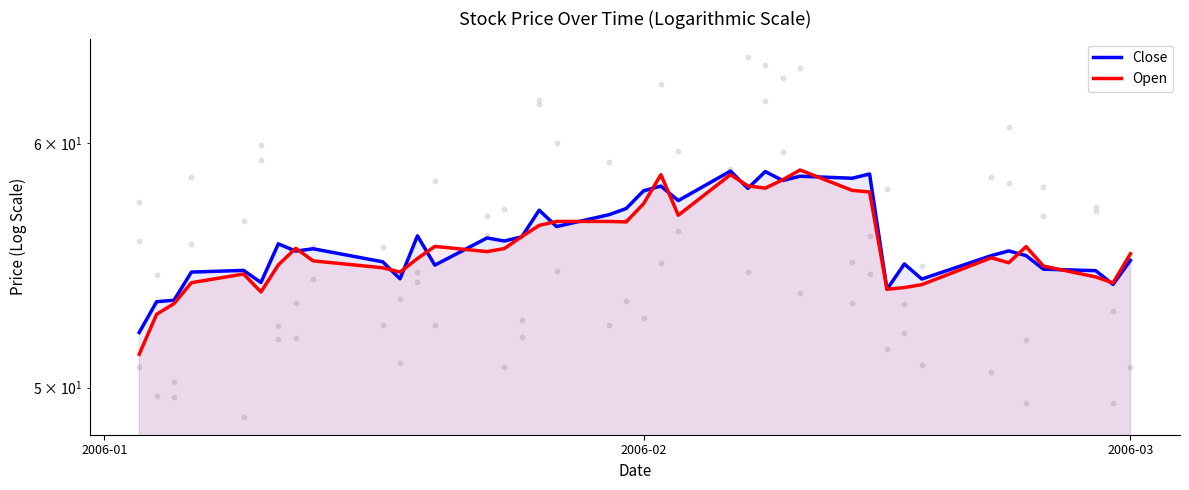

Is the value of Close at 13 greater than the value of Open at 9?

Yes